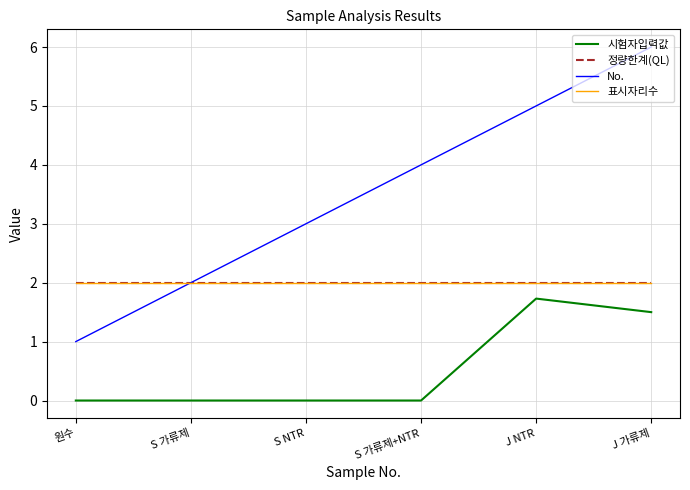

Does the chart display data point markers on the line(s)?

No